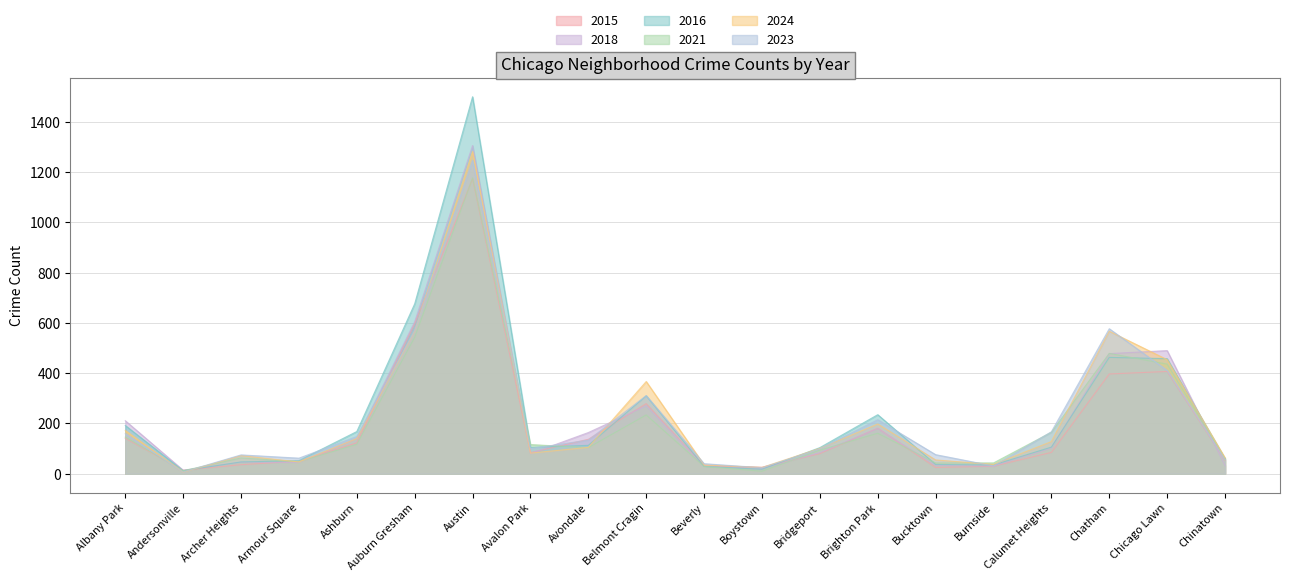

Reading left to right, transcribe all the data shown in this chart.

2015: Albany Park=141	Andersonville=14	Archer Heights=36	Armour Square=50	Ashburn=123	Auburn Gresham=597	Austin=1174	Avalon Park=84	Avondale=137	Belmont Cragin=279	Beverly=31	Boystown=26	Bridgeport=80	Brighton Park=181	Bucktown=25	Burnside=30	Calumet Heights=85	Chatham=397	Chicago Lawn=407	Chinatown=54
2018: Albany Park=211	Andersonville=14	Archer Heights=46	Armour Square=45	Ashburn=140	Auburn Gresham=605	Austin=1306	Avalon Park=80	Avondale=164	Belmont Cragin=270	Beverly=30	Boystown=21	Bridgeport=84	Brighton Park=180	Bucktown=33	Burnside=31	Calumet Heights=102	Chatham=478	Chicago Lawn=490	Chinatown=33
2016: Albany Park=192	Andersonville=12	Archer Heights=47	Armour Square=52	Ashburn=168	Auburn Gresham=676	Austin=1500	Avalon Park=105	Avondale=113	Belmont Cragin=310	Beverly=29	Boystown=18	Bridgeport=104	Brighton Park=235	Bucktown=37	Burnside=35	Calumet Heights=106	Chatham=463	Chicago Lawn=458	Chinatown=60
2021: Albany Park=146	Andersonville=12	Archer Heights=63	Armour Square=48	Ashburn=117	Auburn Gresham=543	Austin=1177	Avalon Park=116	Avondale=104	Belmont Cragin=234	Beverly=29	Boystown=10	Bridgeport=94	Brighton Park=161	Bucktown=43	Burnside=43	Calumet Heights=165	Chatham=479	Chicago Lawn=436	Chinatown=59
2024: Albany Park=172	Andersonville=6	Archer Heights=72	Armour Square=47	Ashburn=140	Auburn Gresham=567	Austin=1282	Avalon Park=82	Avondale=105	Belmont Cragin=367	Beverly=35	Boystown=25	Bridgeport=101	Brighton Park=198	Bucktown=55	Burnside=37	Calumet Heights=128	Chatham=567	Chicago Lawn=454	Chinatown=63
2023: Albany Park=159	Andersonville=7	Archer Heights=75	Armour Square=62	Ashburn=148	Auburn Gresham=570	Austin=1247	Avalon Park=100	Avondale=134	Belmont Cragin=311	Beverly=40	Boystown=24	Bridgeport=99	Brighton Park=215	Bucktown=76	Burnside=31	Calumet Heights=167	Chatham=577	Chicago Lawn=411	Chinatown=56